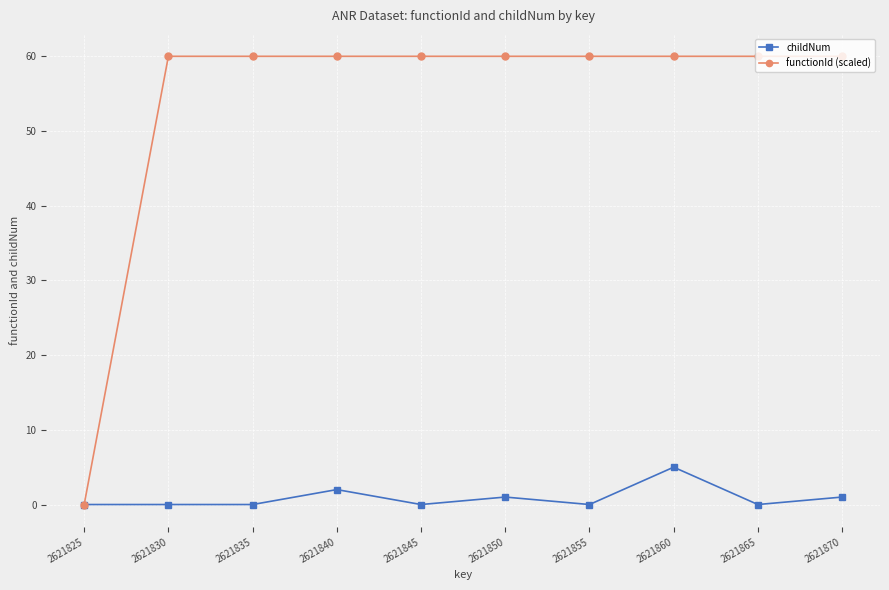

Count the number of categories in the chart.

10